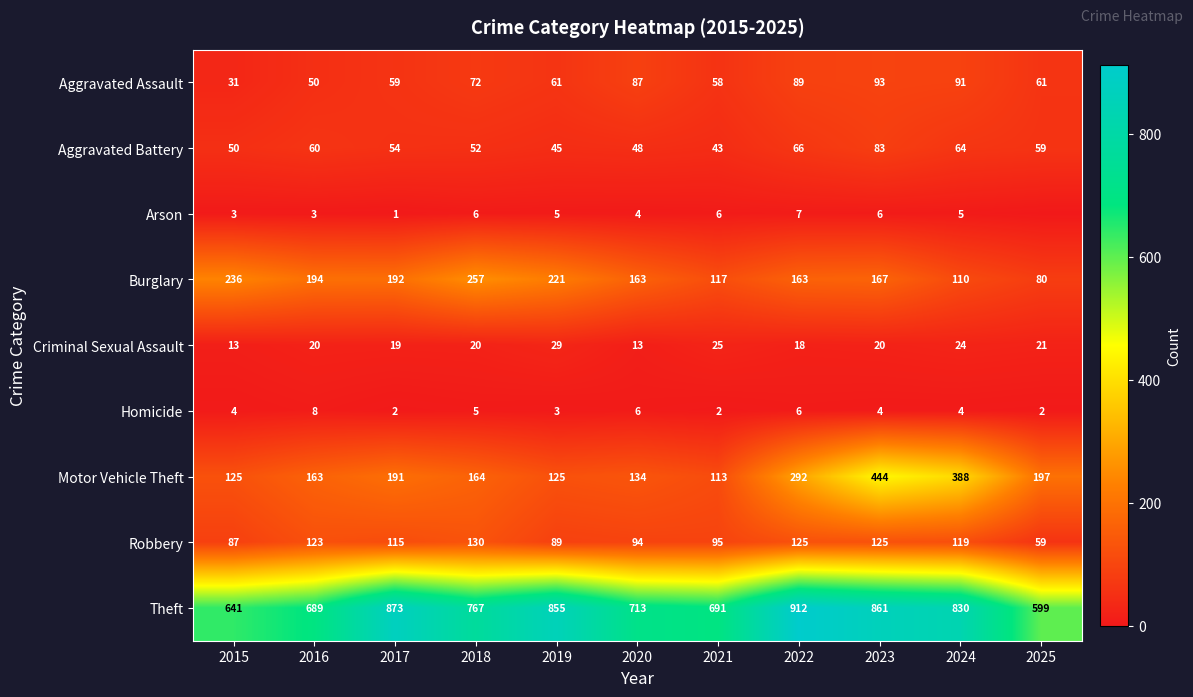

At which label does Criminal Sexual Assault reach its peak?

2019